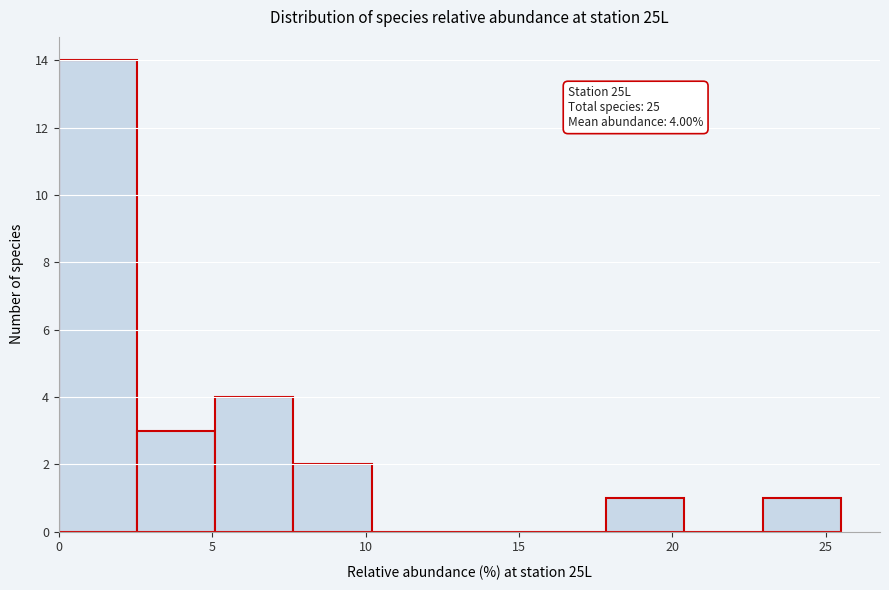

Over which range of the x-axis is the bar tallest?

0.00 to 2.55